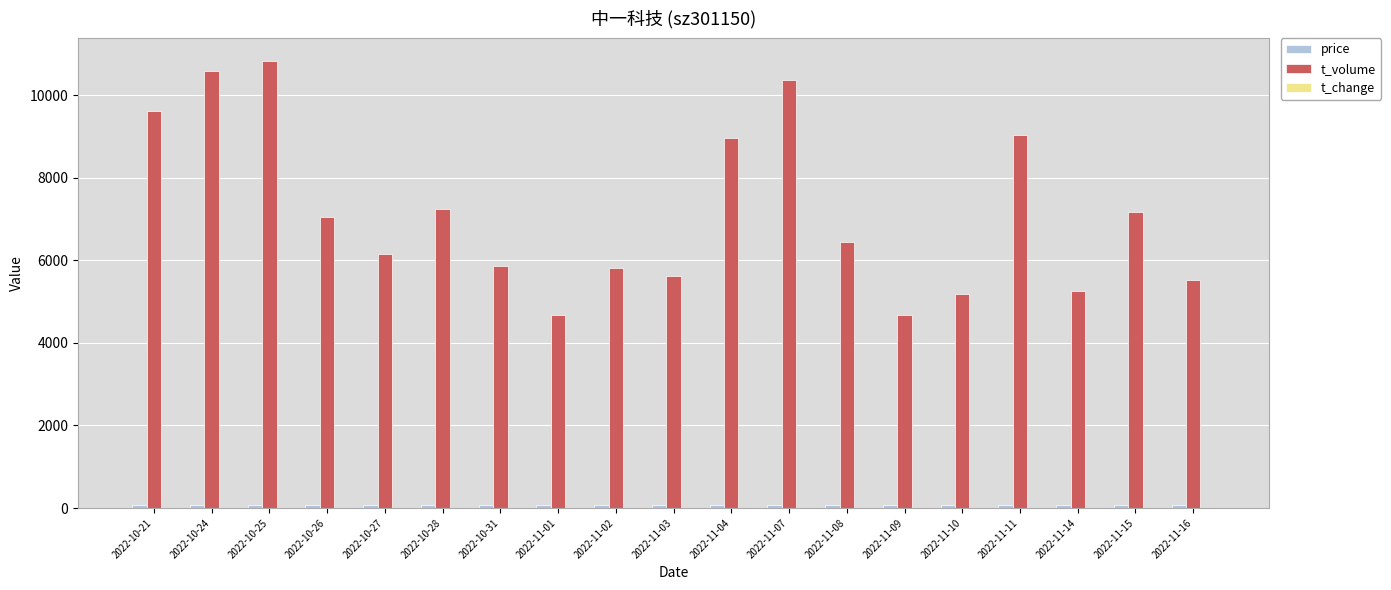

Between 2022-10-24 and 2022-11-16, which series saw the biggest shift?

t_volume